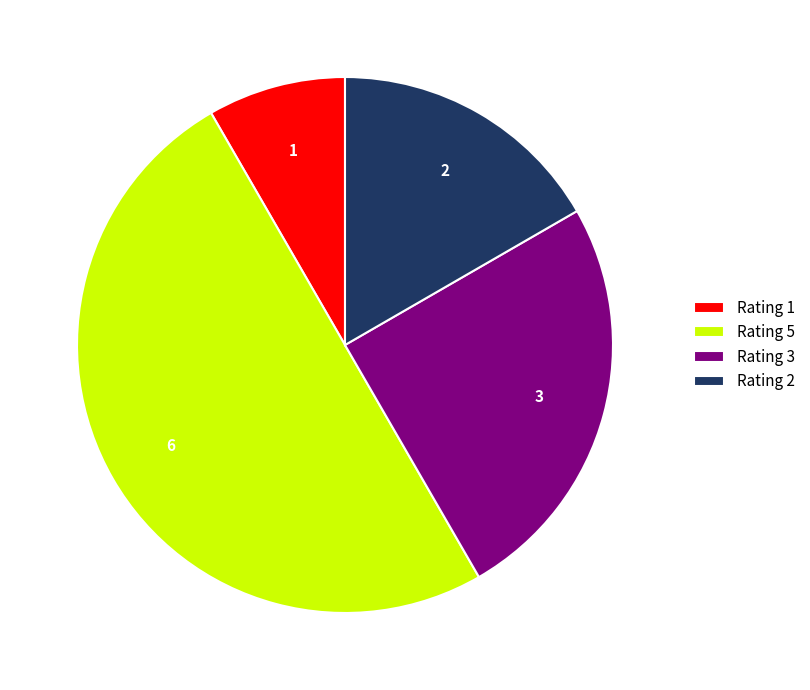

Approximately how many times larger is the value at Rating 1 compared to Rating 2?

0.5